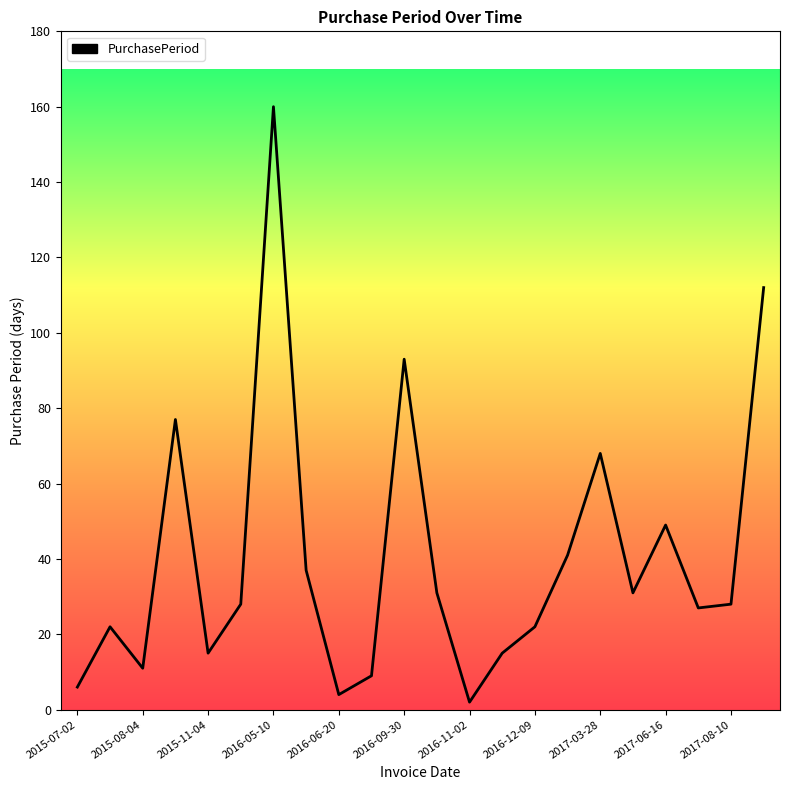

What is the greatest value displayed?

160